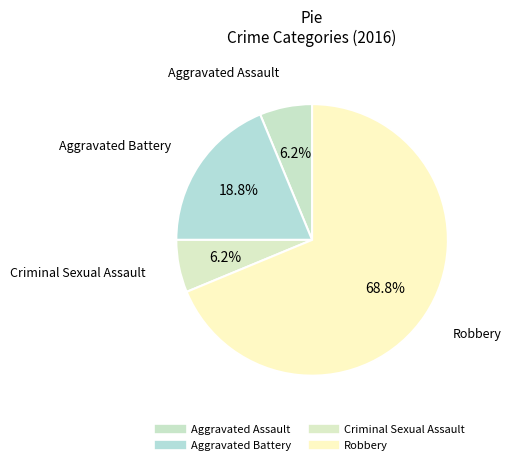

How many segments does this pie chart have?

4